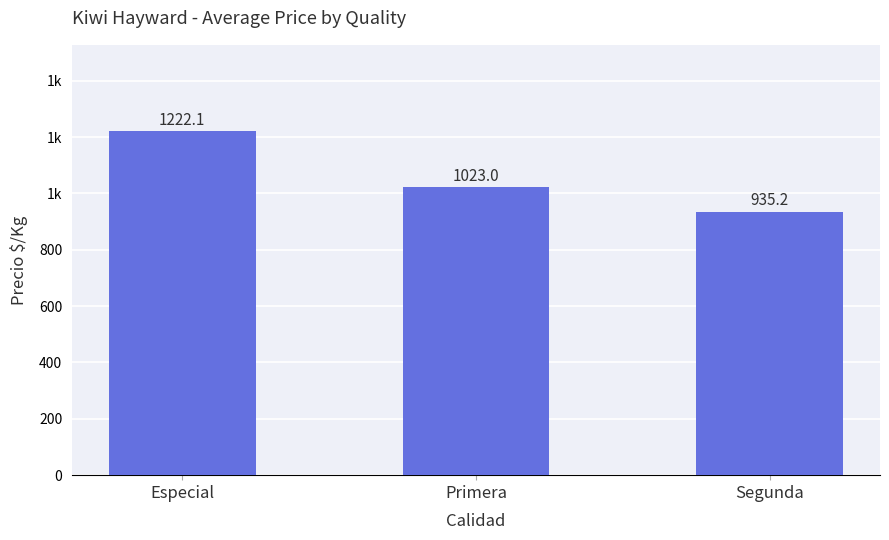

Are the bars horizontal?

No